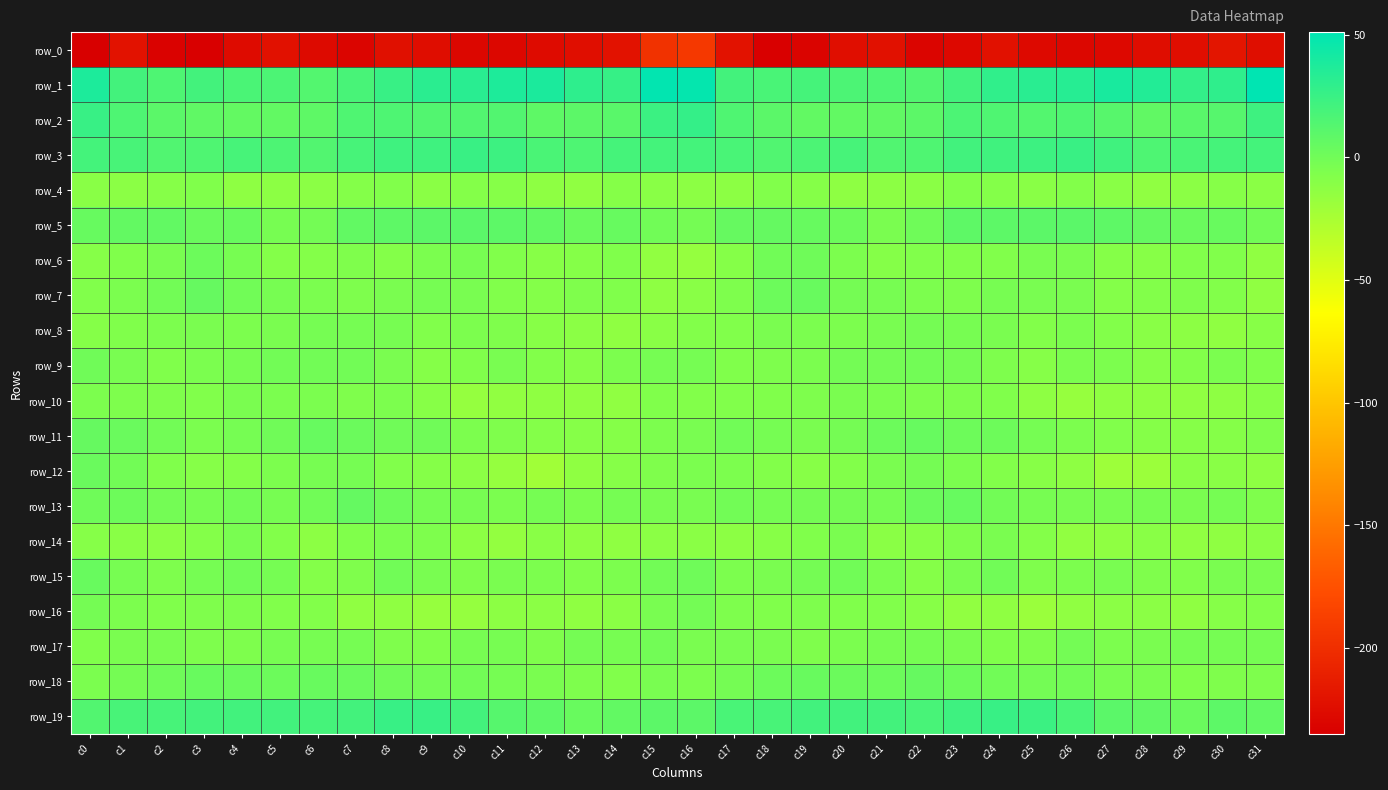

What is the spread (max minus min) of values at c12?

264.4